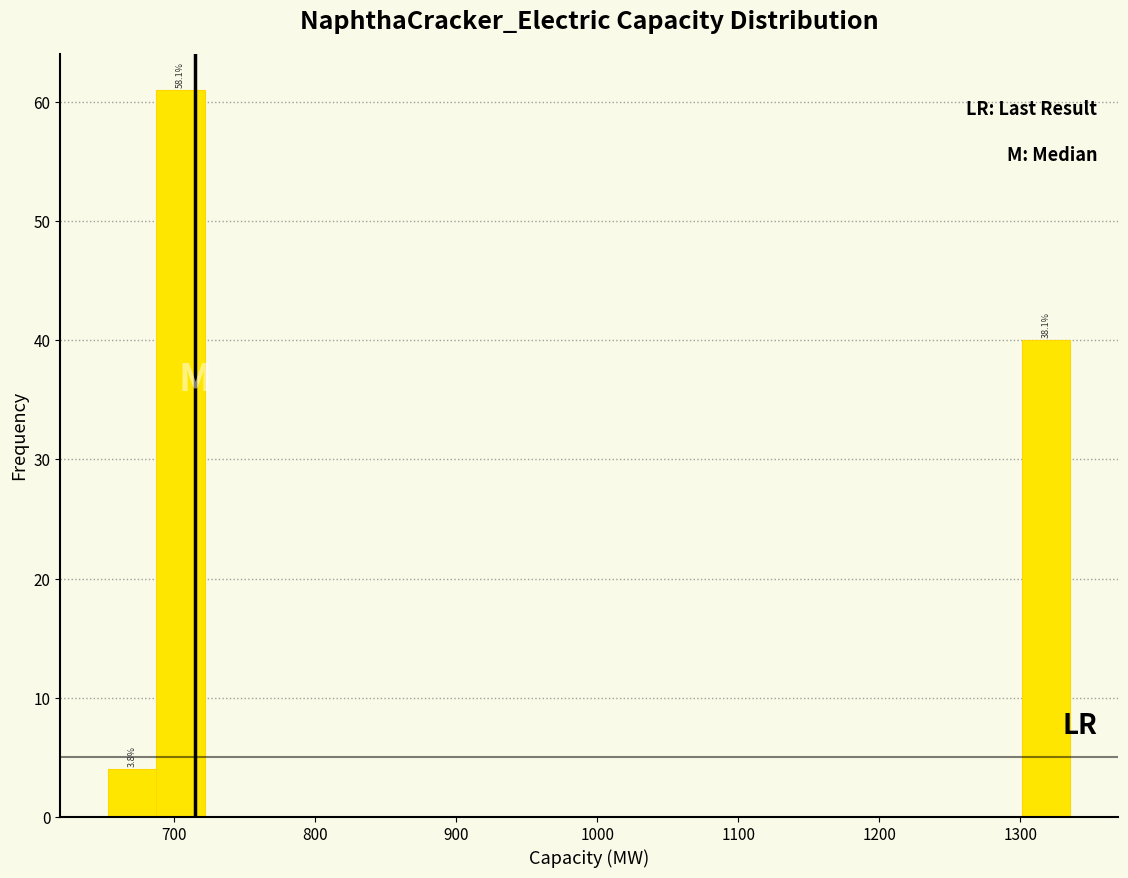

Around what value on the x-axis is the tallest bar? Give the approximate position of its centre, as read against the axis.

700